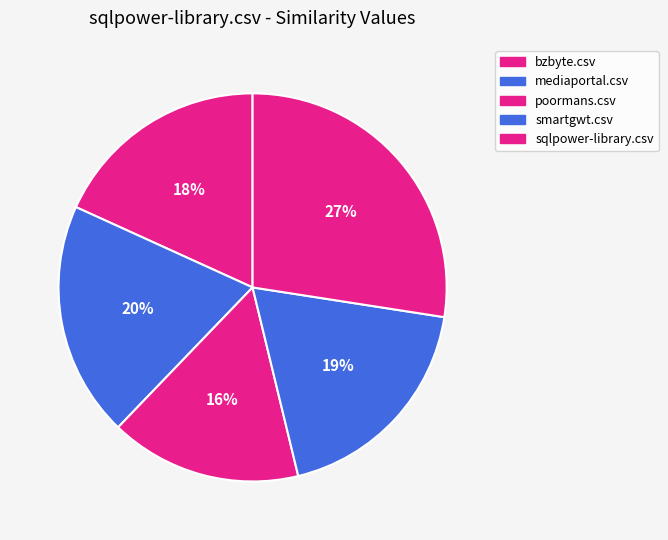

Does poormans.csv represent more than half of the total?

No